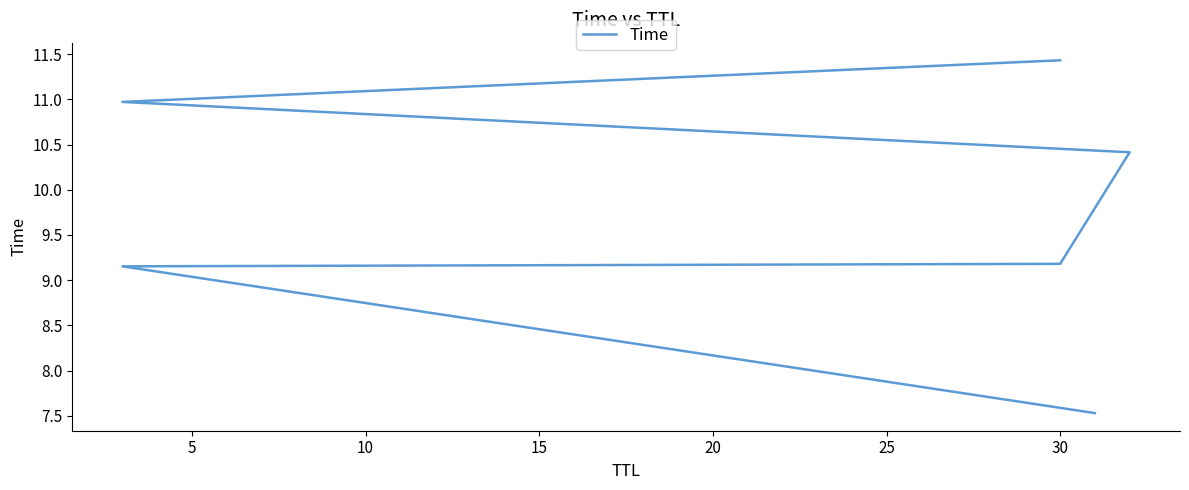

True or false: there are more than 2 points higher than both neighbors.

False